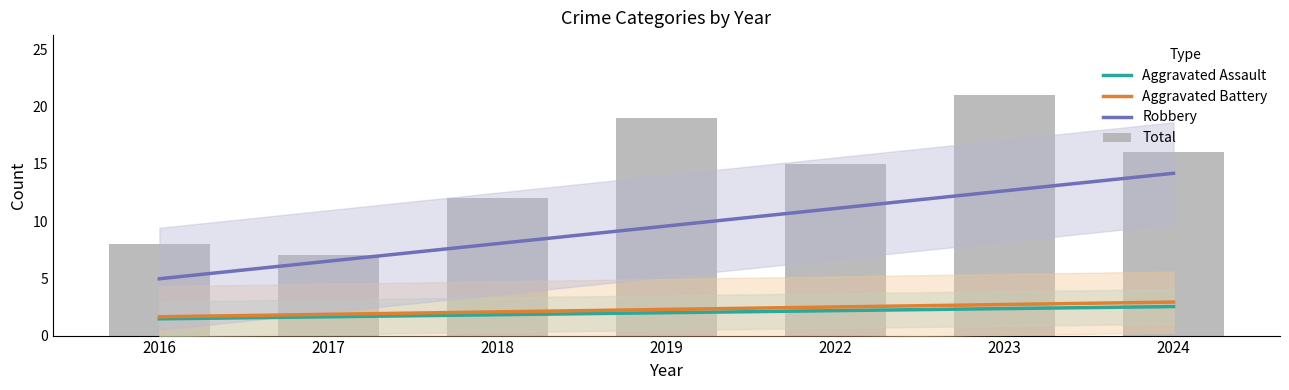

What is the value of the Aggravated Assault bar at the 2nd from the left?

2